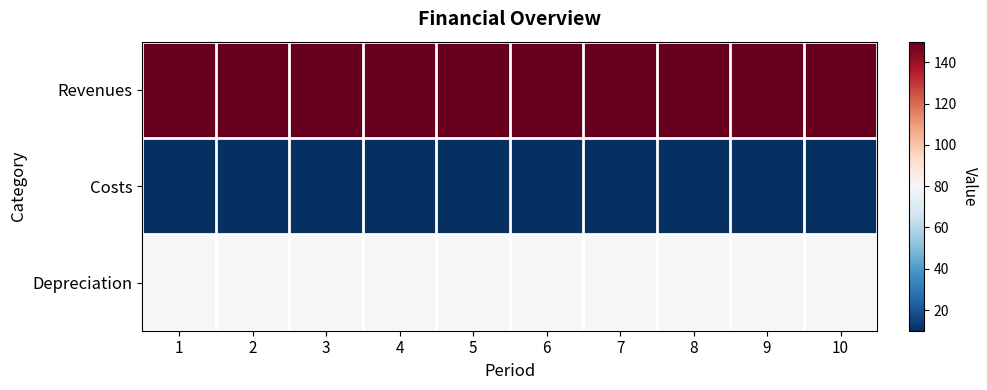

Which series changed the most between 3 and 5?

Revenues